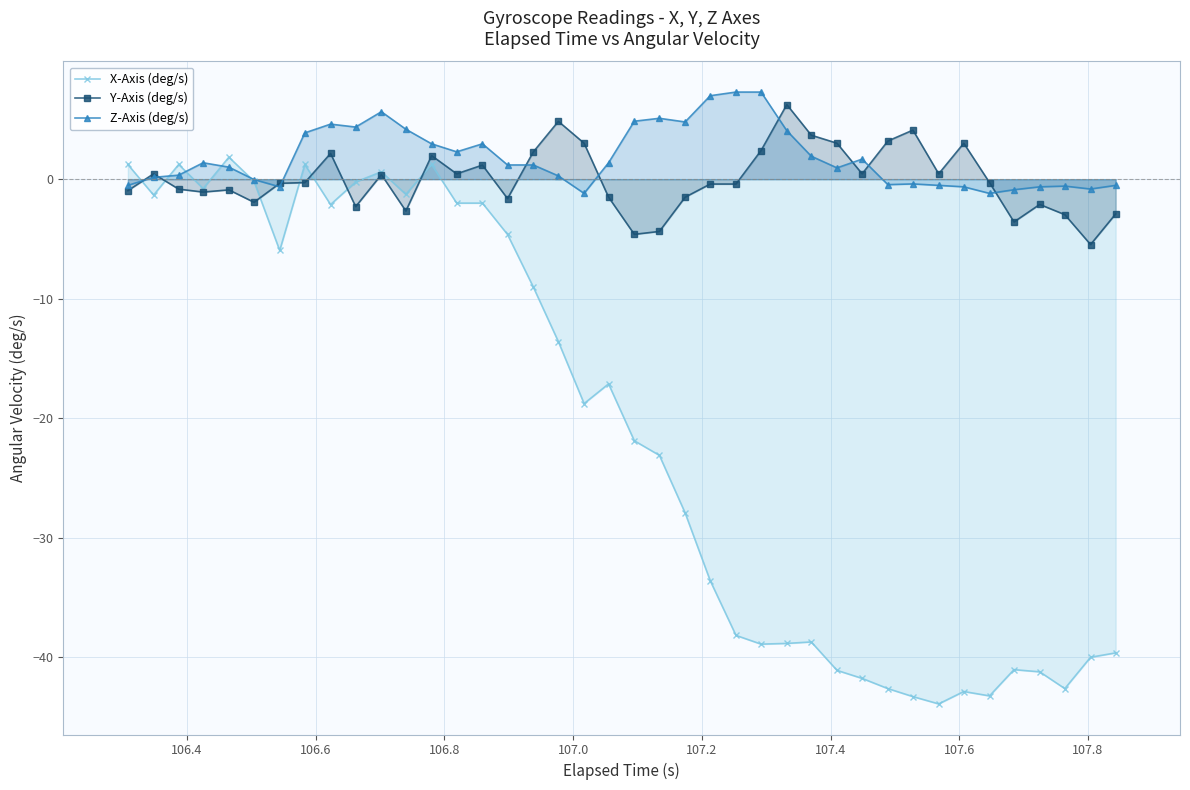

What is the lowest value of the X-Axis (deg/s) series?

-43.9